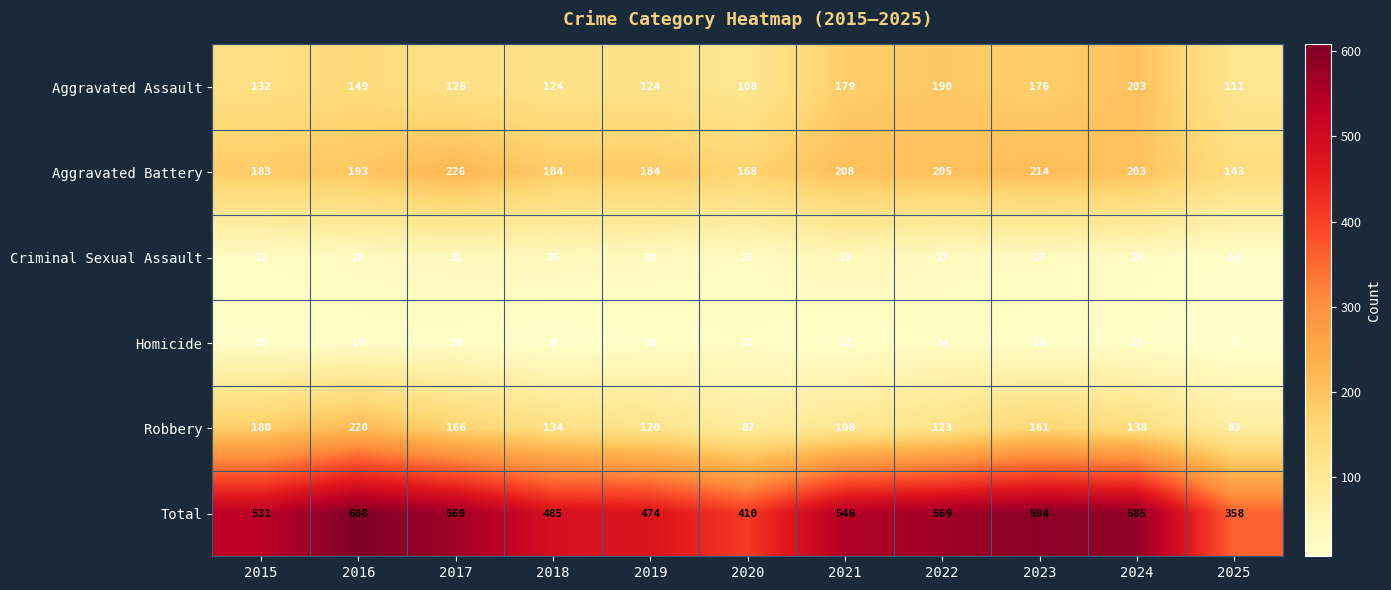

What is the smallest value displayed?

7